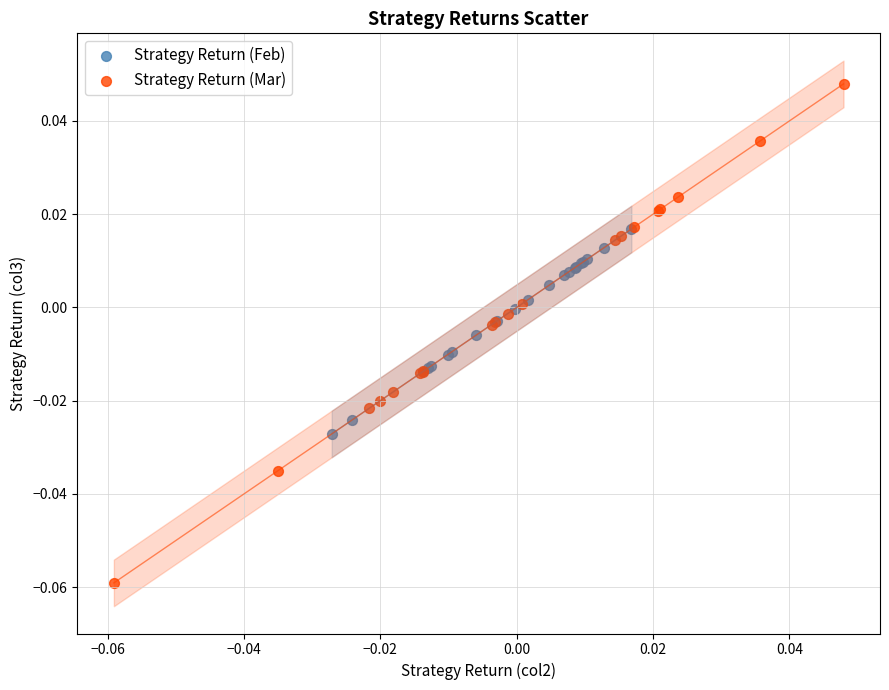

Which series contains the highest Y value?

Strategy Return (Mar)